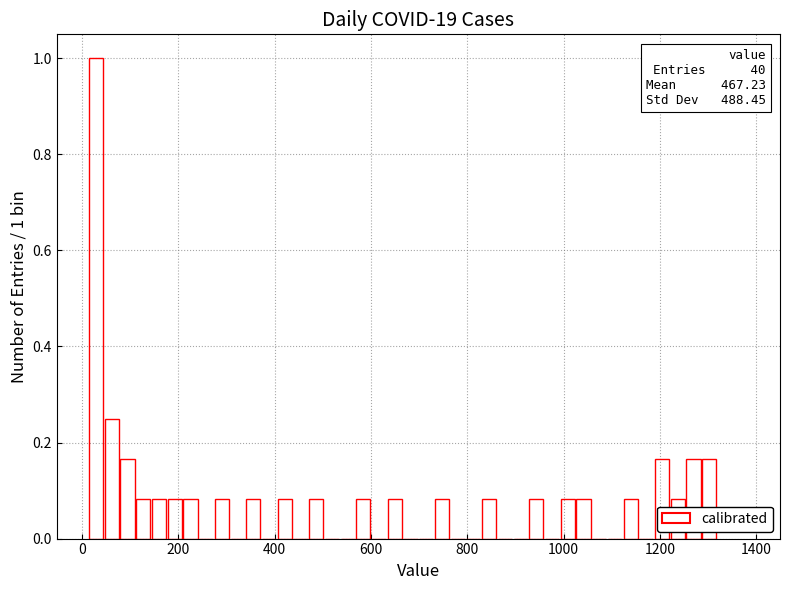

Read against the x-axis, roughly where is the centre of the tallest bar?

20